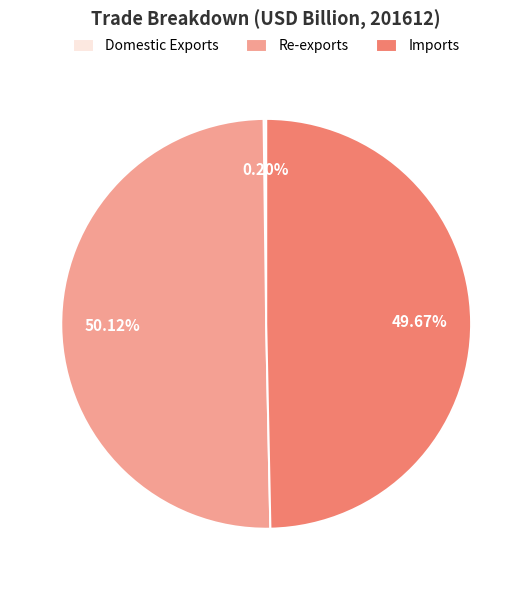

Is the sum of Re-exports and Imports greater than half?

Yes